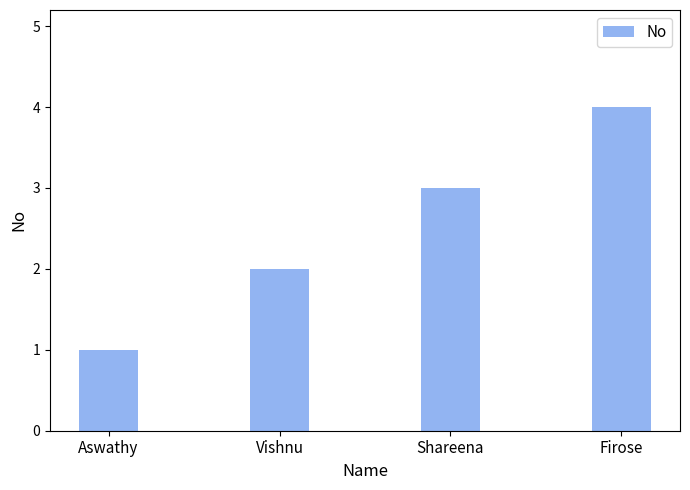

What is the sum of the values at Firose and Vishnu?

6